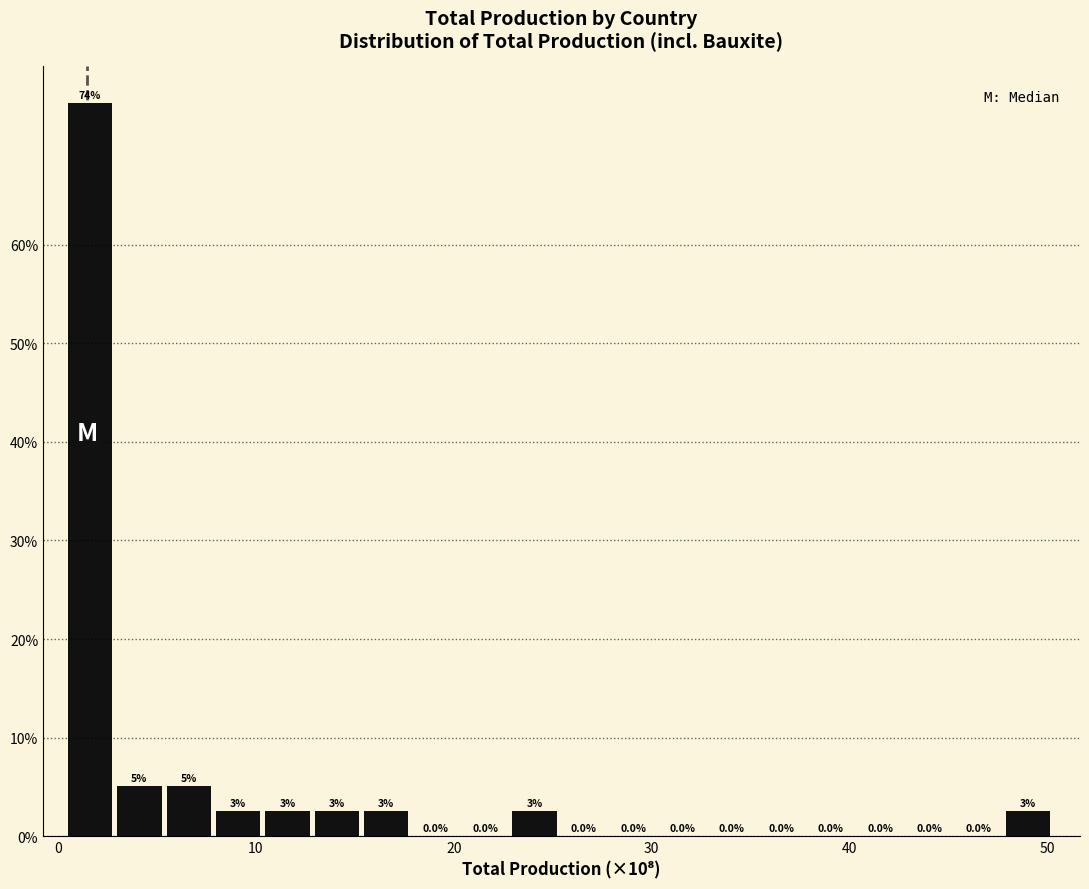

Around what value on the x-axis is the tallest bar? Give the approximate position of its centre, as read against the axis.

2